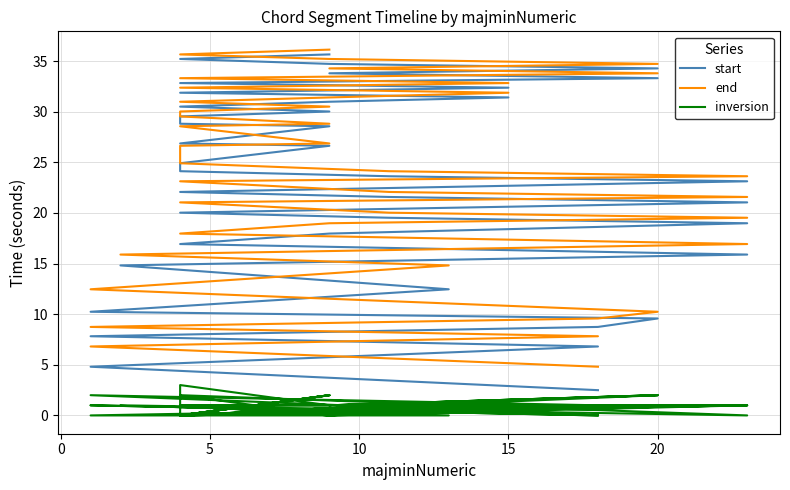

What is the total value across all series at 20?

20.8